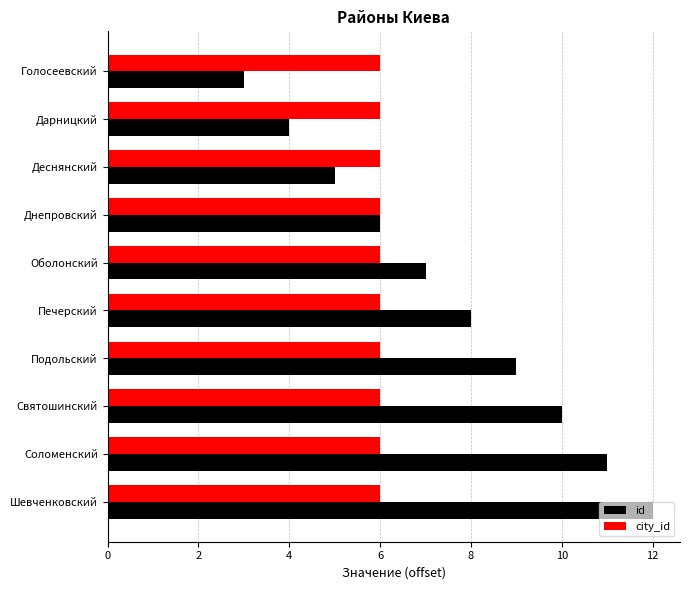

What is the sum of the city_id values at Печерский and Шевченковский?

12